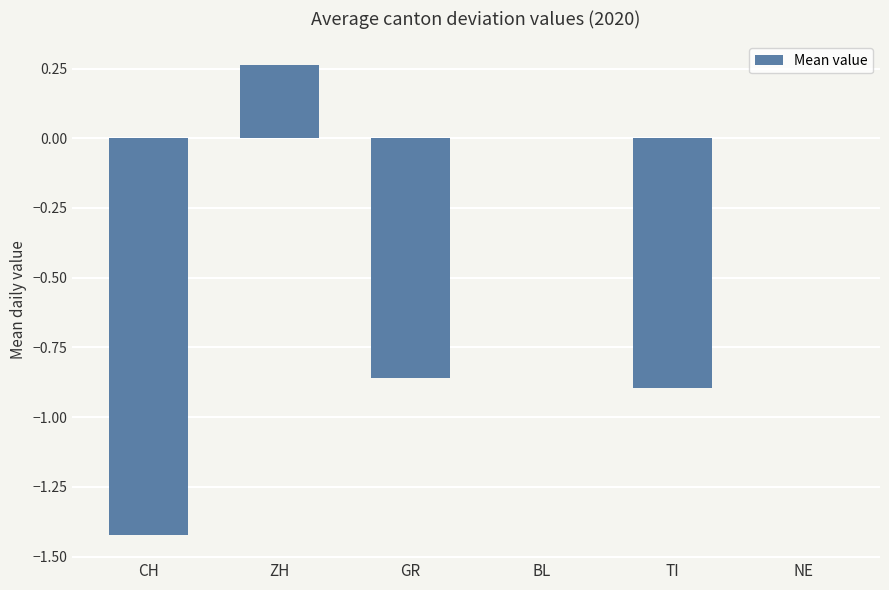

Which label corresponds to the largest value in the chart?

ZH